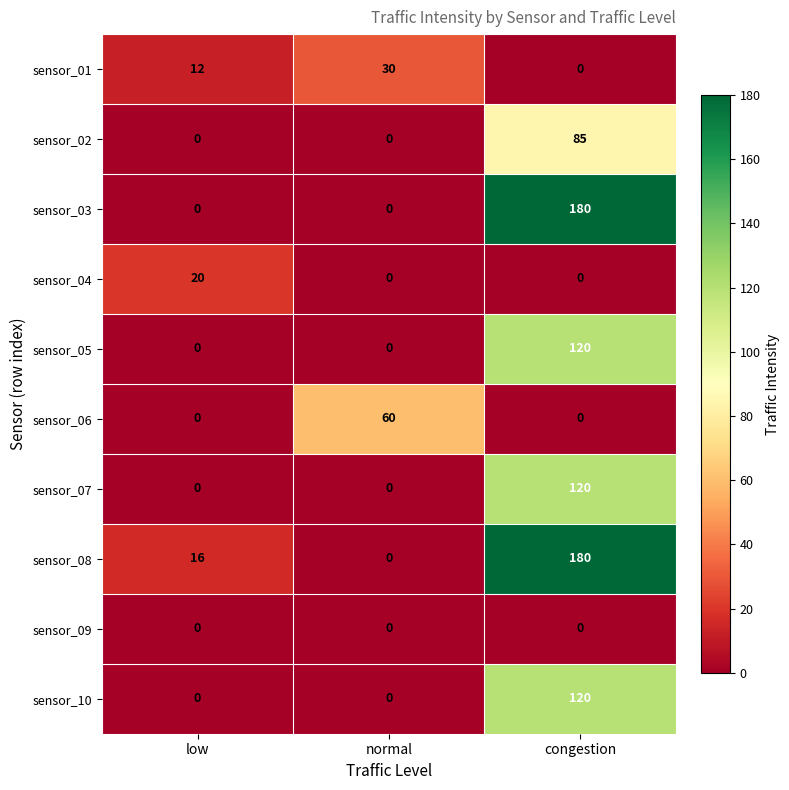

Which label corresponds to the largest value in the chart?

congestion